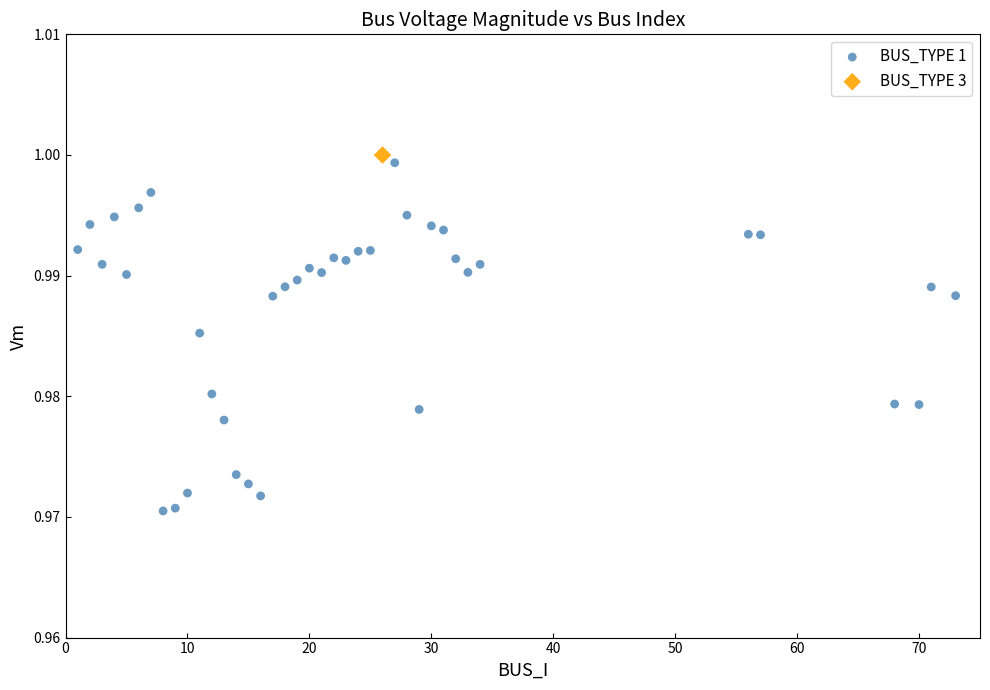

What are all the series names shown in the legend?

BUS_TYPE 1, BUS_TYPE 3